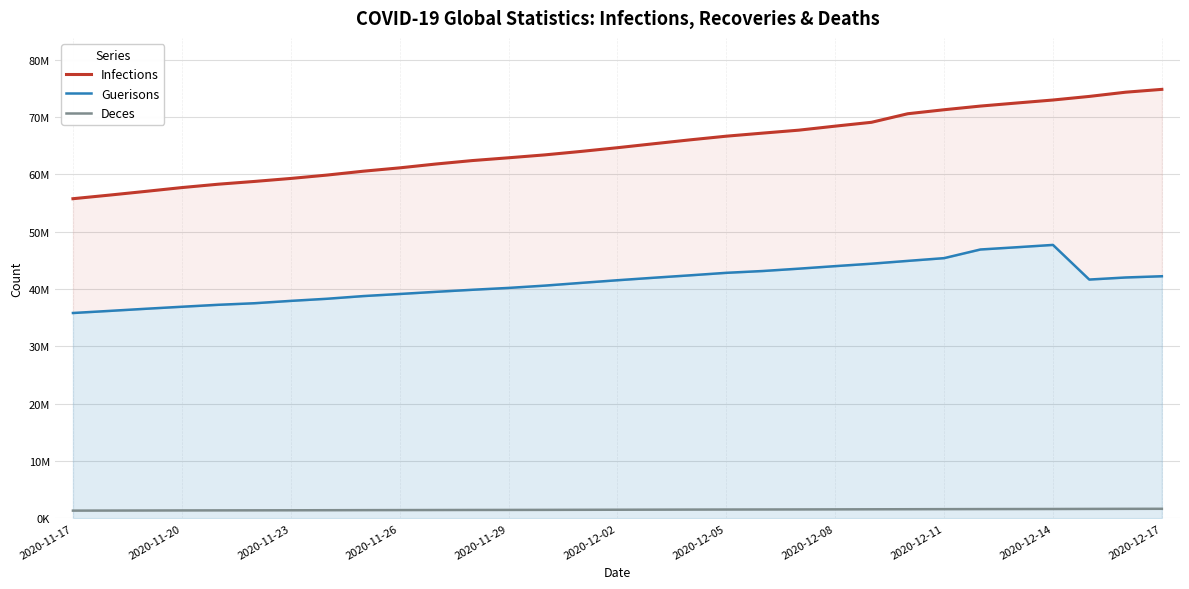

Is the value of Guerisons at 13 greater than the value of Infections at 2020-11-20?

No